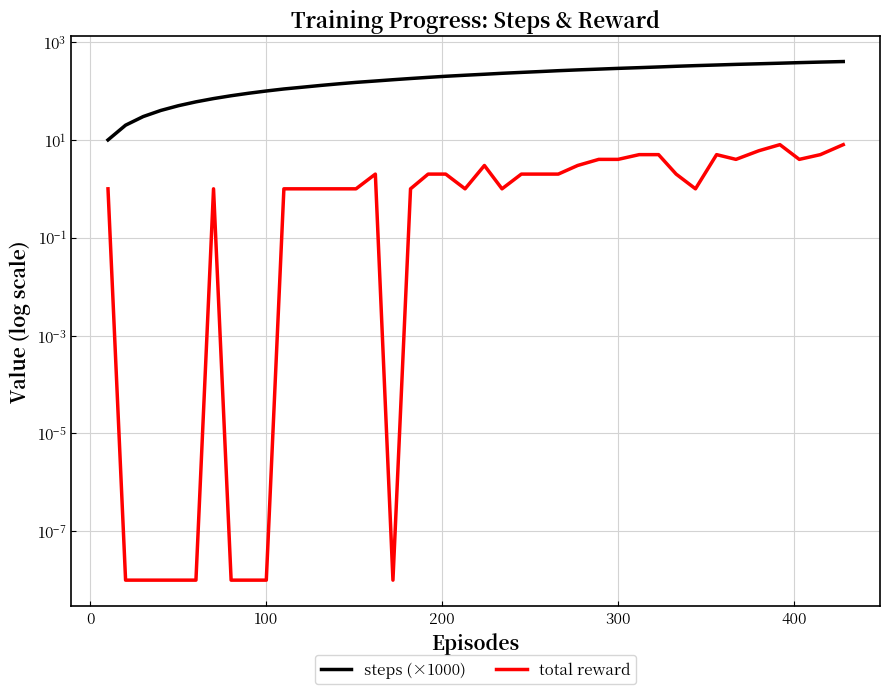

How many data points in total reward are above 2?

13